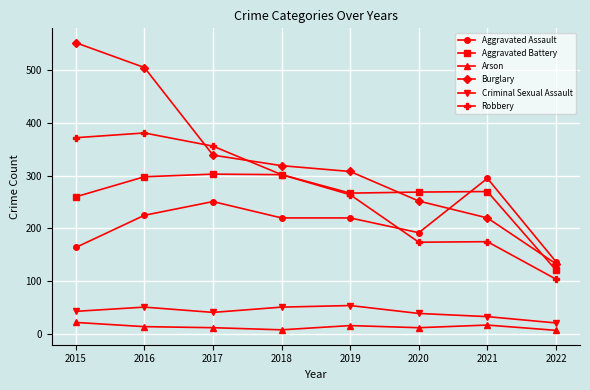

What is the average value of the Aggravated Battery series?

261